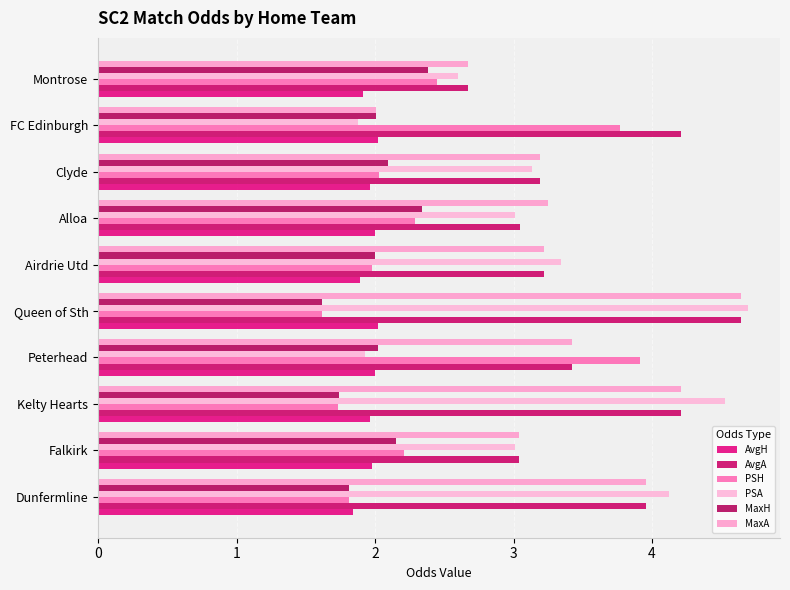

How many data points does each series have?

10